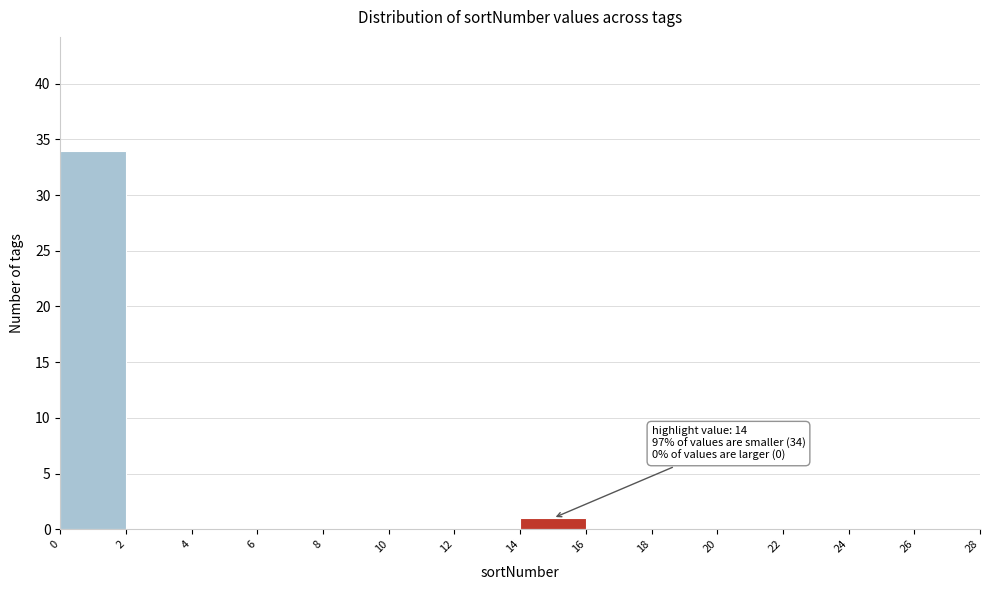

Over which range of the x-axis is the bar tallest?

0 to 2